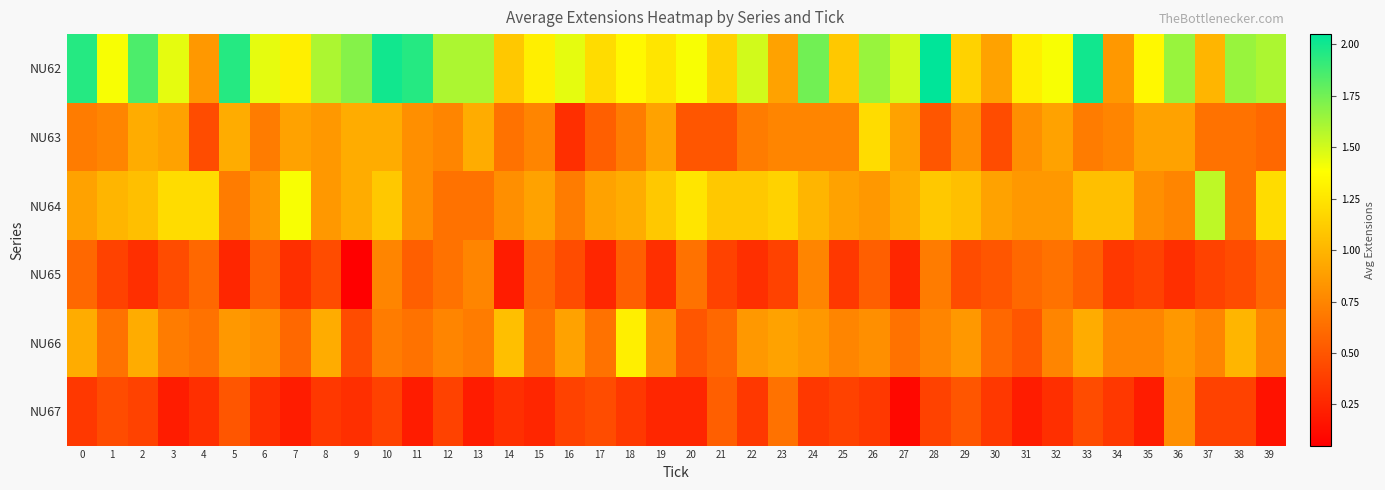

Reading right to left, transcribe all the data shown in this chart.

NU62: 39=1.6	38=1.6	37=1.0	36=1.6	35=1.4	34=0.8	33=2.0	32=1.4	31=1.3	30=0.9	29=1.1	28=2.0	27=1.5	26=1.6	25=1.1	24=1.8	23=0.9	22=1.5	21=1.1	20=1.4	19=1.2	18=1.4	17=1.2	16=1.4	15=1.3	14=1.1	13=1.6	12=1.6	11=1.9	10=2.0	9=1.7	8=1.6	7=1.3	6=1.4	5=1.9	4=0.8	3=1.4	2=1.9	1=1.4	0=1.9
NU63: 39=0.6	38=0.7	37=0.7	36=0.9	35=0.9	34=0.8	33=0.7	32=0.9	31=0.8	30=0.5	29=0.8	28=0.5	27=0.9	26=1.2	25=0.8	24=0.8	23=0.8	22=0.7	21=0.5	20=0.5	19=0.9	18=0.7	17=0.6	16=0.3	15=0.8	14=0.7	13=0.9	12=0.8	11=0.8	10=0.9	9=0.9	8=0.8	7=0.9	6=0.7	5=0.9	4=0.5	3=0.9	2=0.9	1=0.8	0=0.7
NU64: 39=1.2	38=0.7	37=1.6	36=0.8	35=0.8	34=1.1	33=1.1	32=0.8	31=0.8	30=0.9	29=1.1	28=1.1	27=0.9	26=0.8	25=0.9	24=1.0	23=1.1	22=1.1	21=1.1	20=1.2	19=1.1	18=0.9	17=0.9	16=0.7	15=0.9	14=0.8	13=0.7	12=0.7	11=0.8	10=1.1	9=0.9	8=0.8	7=1.4	6=0.8	5=0.7	4=1.2	3=1.2	2=1.1	1=1.0	0=0.9
NU65: 39=0.6	38=0.5	37=0.4	36=0.3	35=0.4	34=0.3	33=0.6	32=0.7	31=0.6	30=0.5	29=0.5	28=0.7	27=0.2	26=0.6	25=0.3	24=0.8	23=0.4	22=0.3	21=0.4	20=0.7	19=0.3	18=0.6	17=0.2	16=0.5	15=0.6	14=0.2	13=0.8	12=0.7	11=0.6	10=0.8	9=0.1	8=0.5	7=0.3	6=0.6	5=0.2	4=0.6	3=0.5	2=0.3	1=0.4	0=0.6
NU66: 39=0.8	38=1.0	37=0.8	36=0.8	35=0.8	34=0.8	33=0.9	32=0.8	31=0.5	30=0.6	29=0.8	28=0.8	27=0.7	26=0.8	25=0.8	24=0.8	23=0.9	22=0.8	21=0.6	20=0.5	19=0.8	18=1.3	17=0.7	16=0.9	15=0.7	14=1.1	13=0.7	12=0.8	11=0.7	10=0.7	9=0.5	8=0.9	7=0.6	6=0.8	5=0.8	4=0.7	3=0.7	2=0.9	1=0.7	0=0.9
NU67: 39=0.1	38=0.4	37=0.4	36=0.8	35=0.2	34=0.3	33=0.5	32=0.3	31=0.2	30=0.3	29=0.5	28=0.4	27=0.1	26=0.3	25=0.4	24=0.3	23=0.7	22=0.3	21=0.6	20=0.2	19=0.2	18=0.3	17=0.5	16=0.4	15=0.2	14=0.3	13=0.2	12=0.4	11=0.2	10=0.4	9=0.3	8=0.3	7=0.2	6=0.3	5=0.5	4=0.3	3=0.2	2=0.4	1=0.5	0=0.3